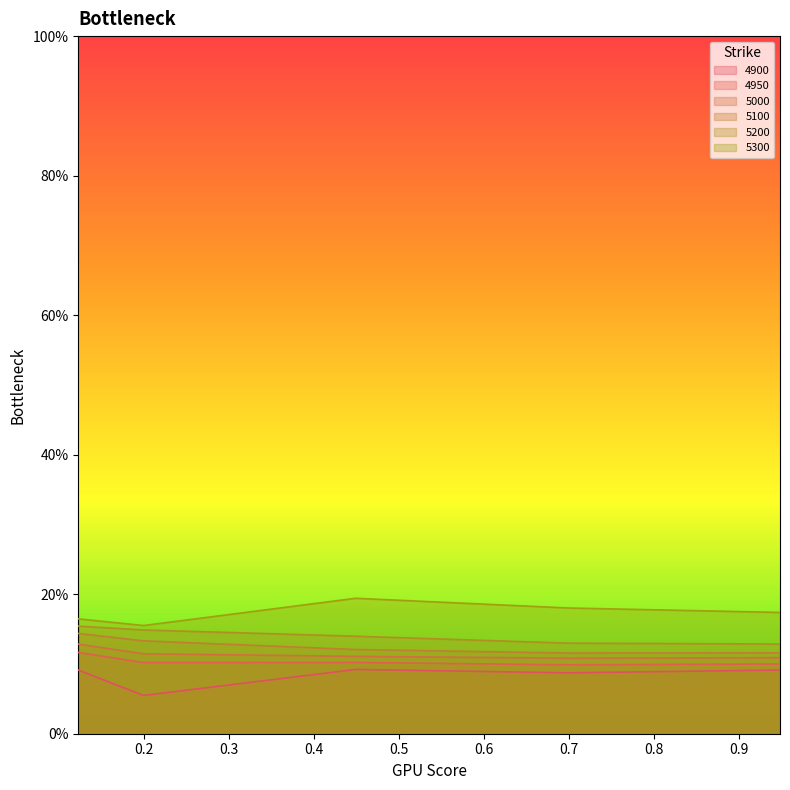

What is the lowest value of the 5300 series?

0.2